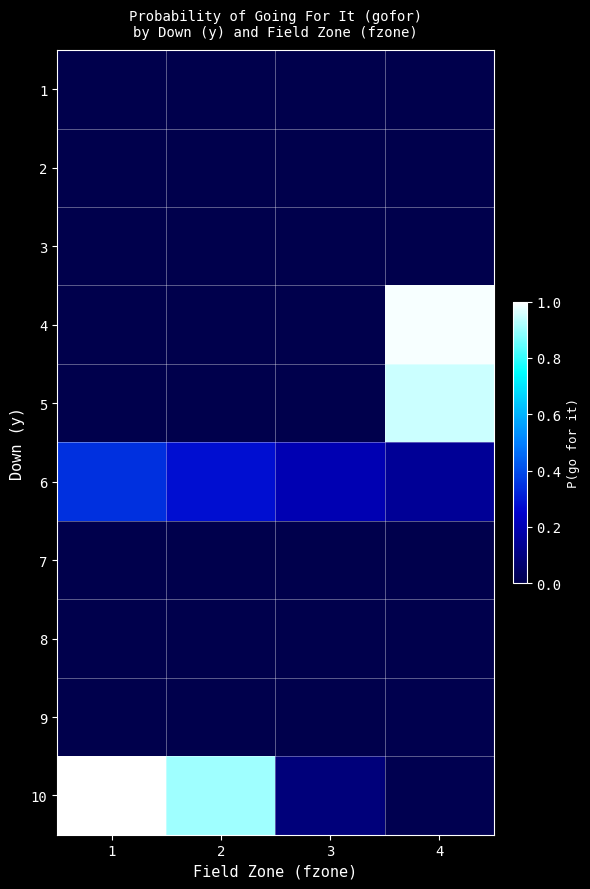

Which has a higher value, 3 or 1?

3